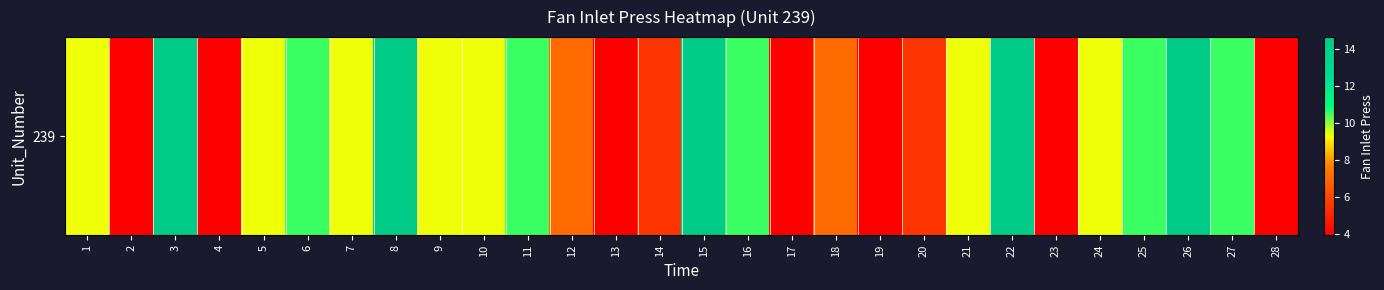

What is the ratio of the value at 27 to the value at 14?

1.9